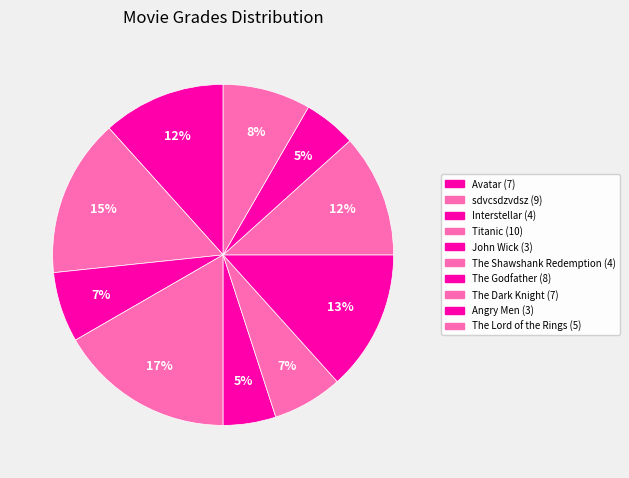

What portion of the pie excludes Angry Men?

95.0%